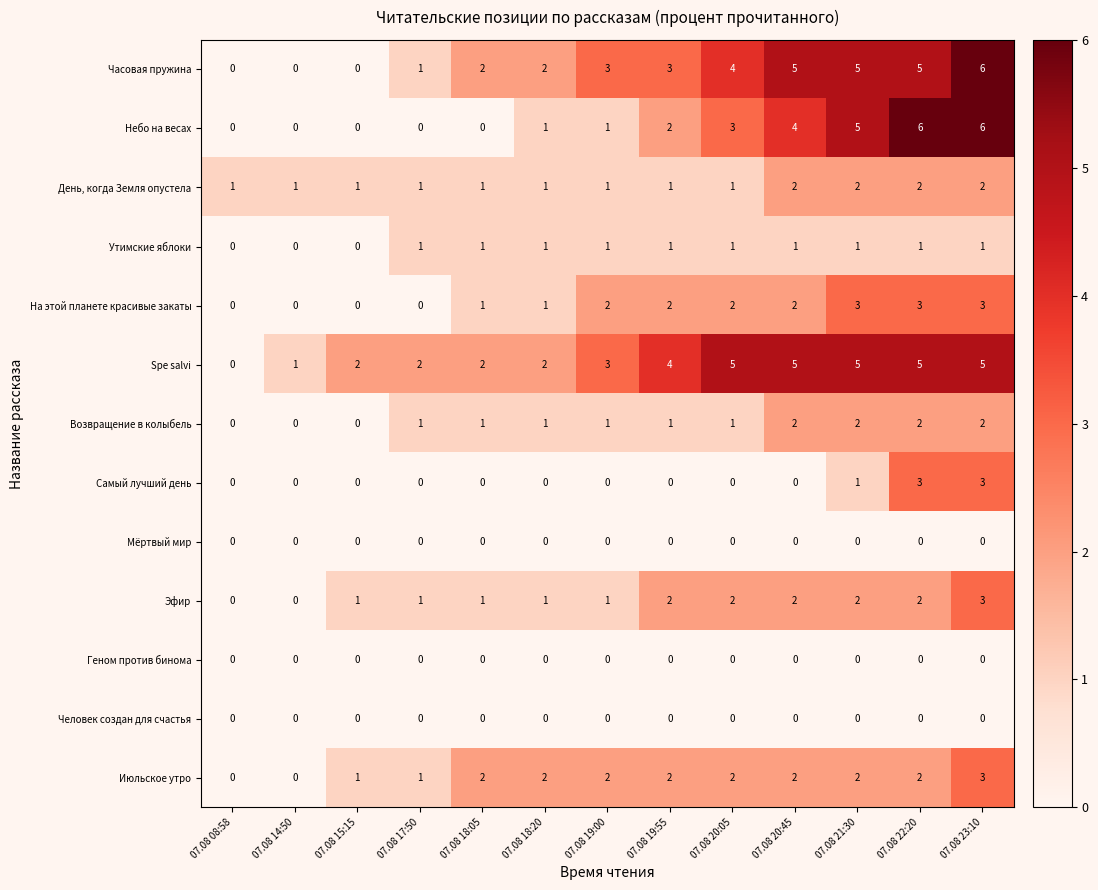

How many На этой планете красивые закаты values are between 0 and 2?

10